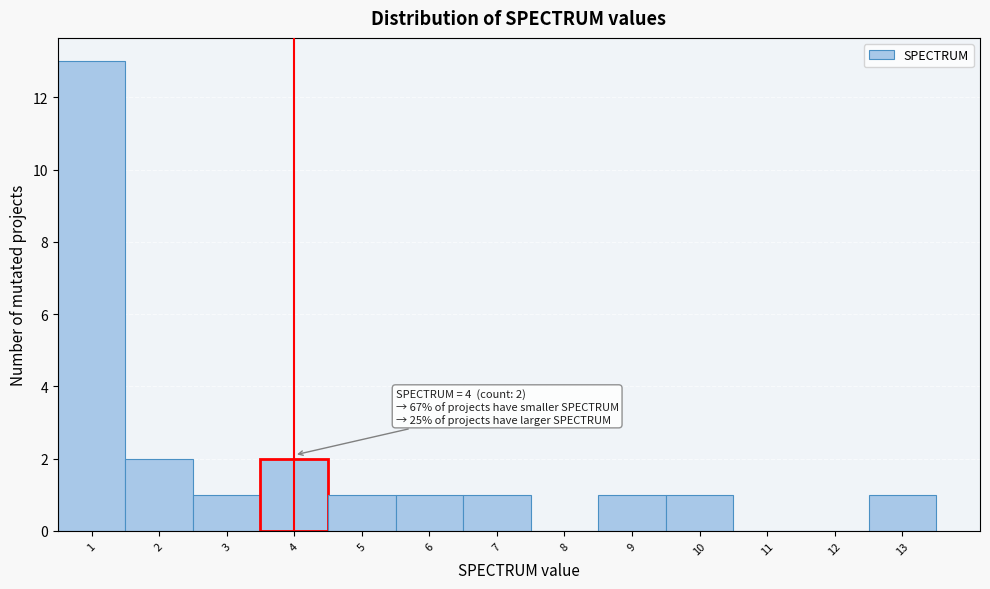

Which range on the x-axis has the tallest bar?

0.5 to 1.5